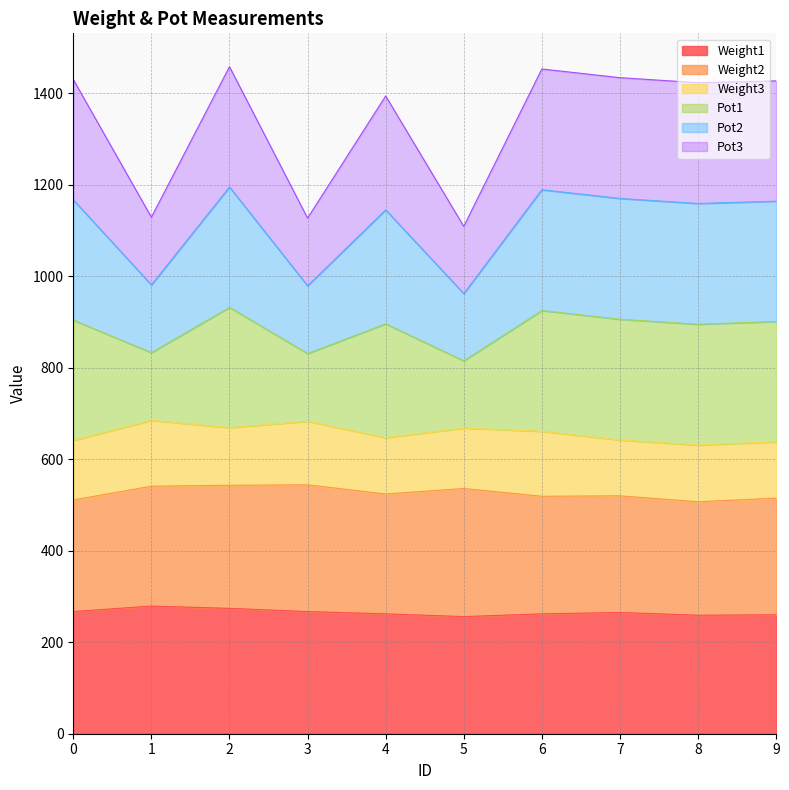

Does the chart have visible grid lines?

Yes